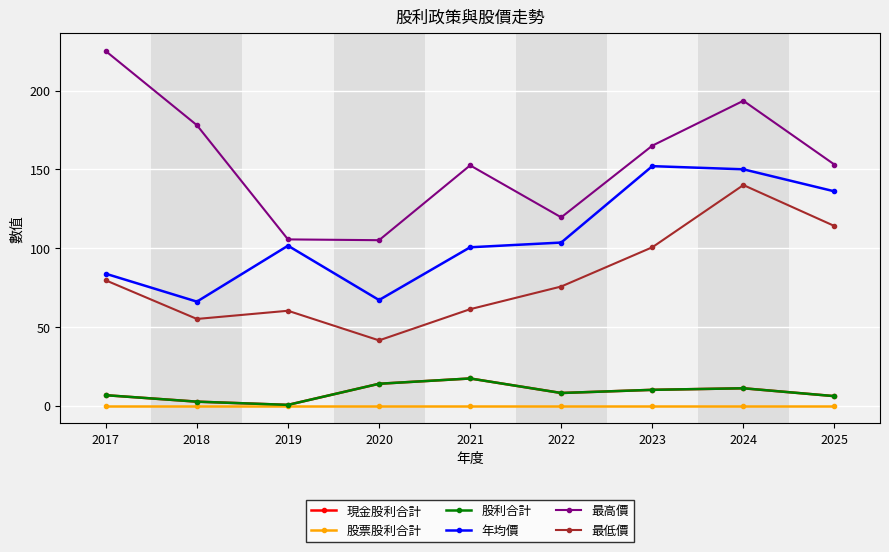

Is this an area chart (filled region under the line)?

No